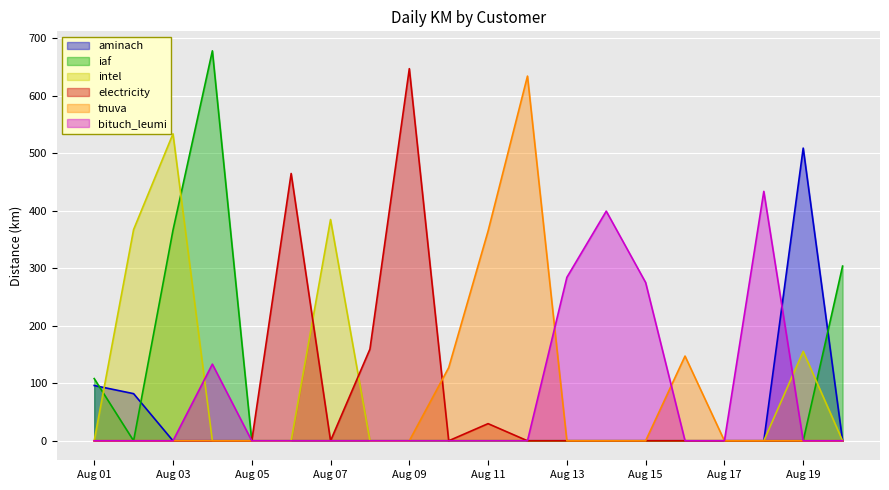

How many positive values does the intel series have?

4